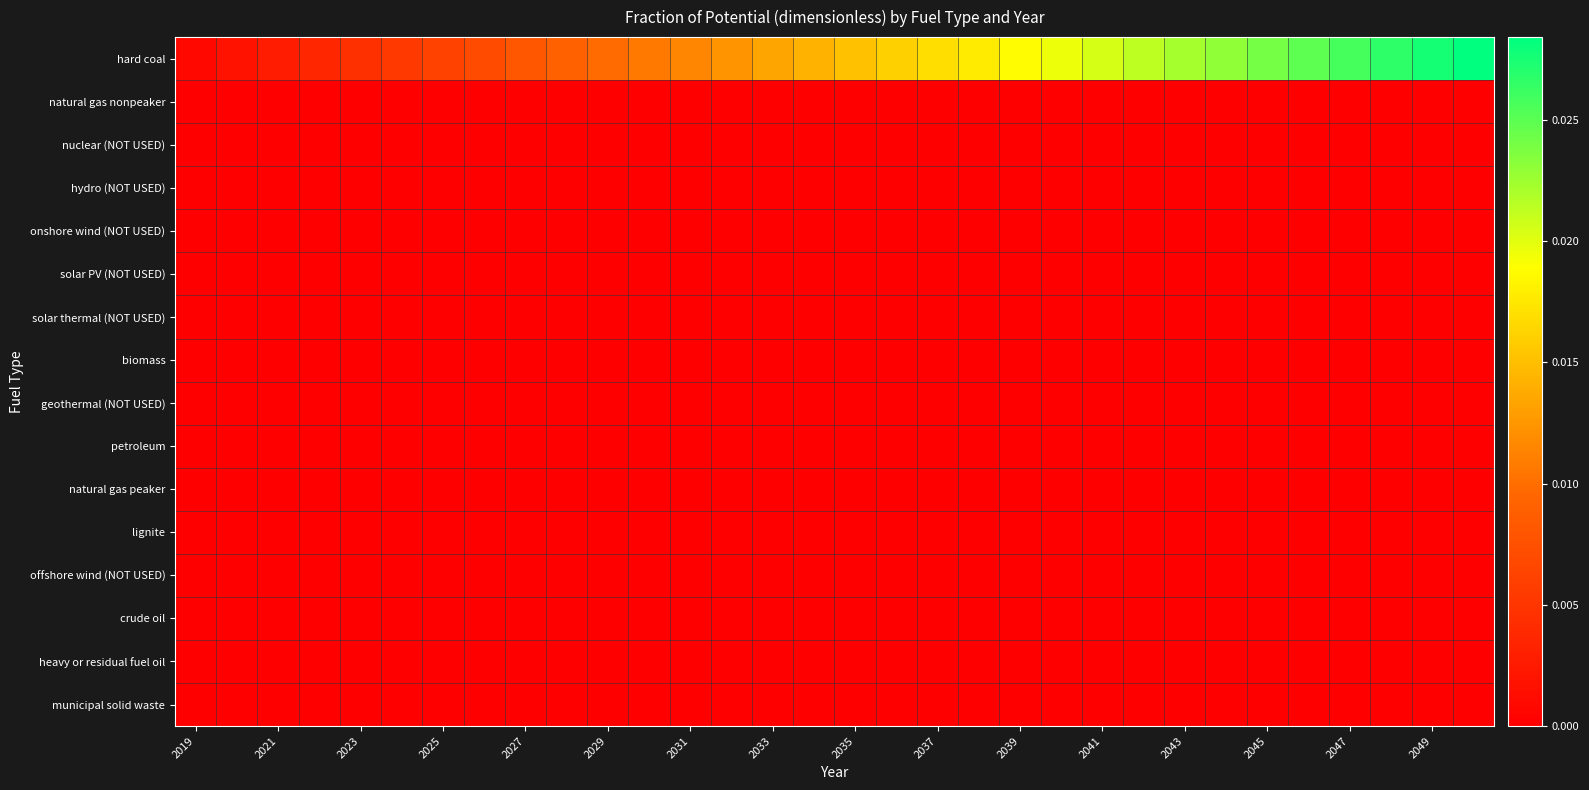

Rank the series by their maximum value, from highest to lowest.

hard coal, natural gas nonpeaker, nuclear (NOT USED), hydro (NOT USED), onshore wind (NOT USED), solar PV (NOT USED), solar thermal (NOT USED), biomass, geothermal (NOT USED), petroleum, natural gas peaker, lignite, offshore wind (NOT USED), crude oil, heavy or residual fuel oil, municipal solid waste